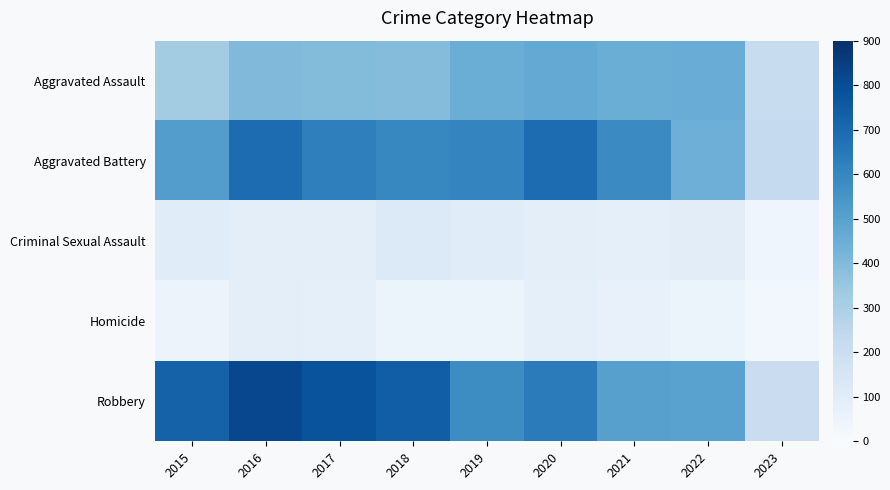

How many distinct data groups are displayed?

5